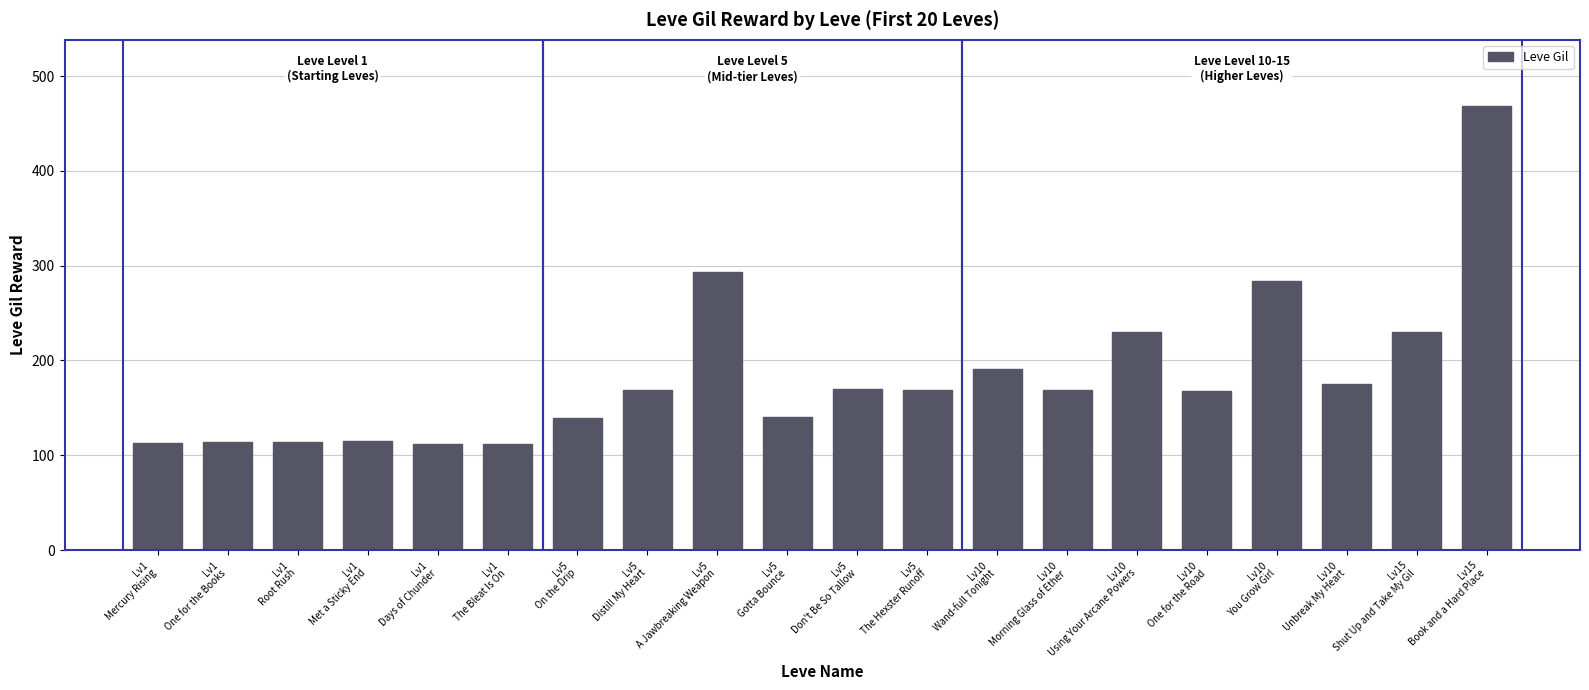

Does the chart contain stacked bars?

No